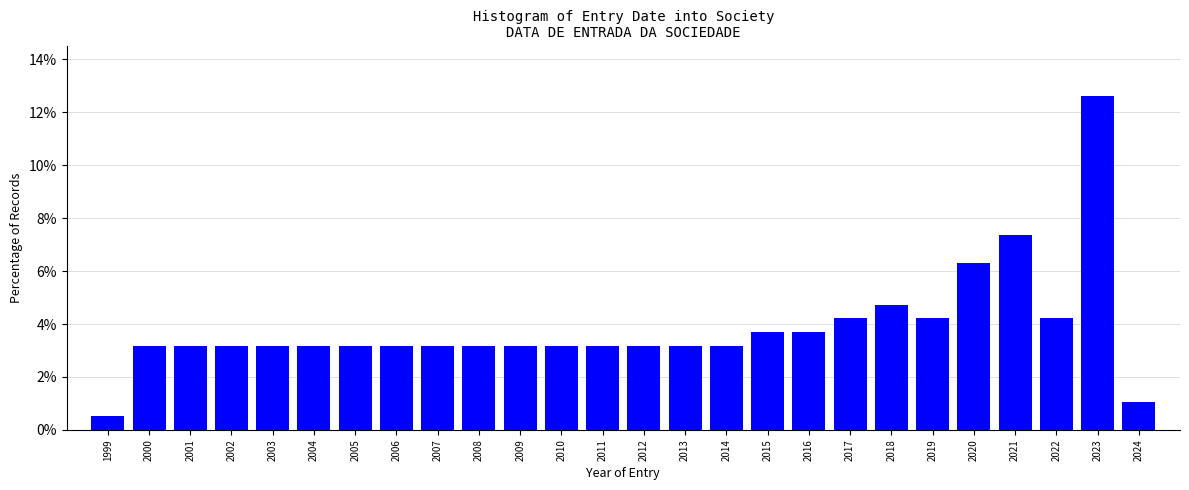

Reading left to right, what are all the values shown in this chart?

1999=0.5	2000=3.2	2001=3.2	2002=3.2	2003=3.2	2004=3.2	2005=3.2	2006=3.2	2007=3.2	2008=3.2	2009=3.2	2010=3.2	2011=3.2	2012=3.2	2013=3.2	2014=3.2	2015=3.7	2016=3.7	2017=4.2	2018=4.7	2019=4.2	2020=6.3	2021=7.4	2022=4.2	2023=12.6	2024=1.1